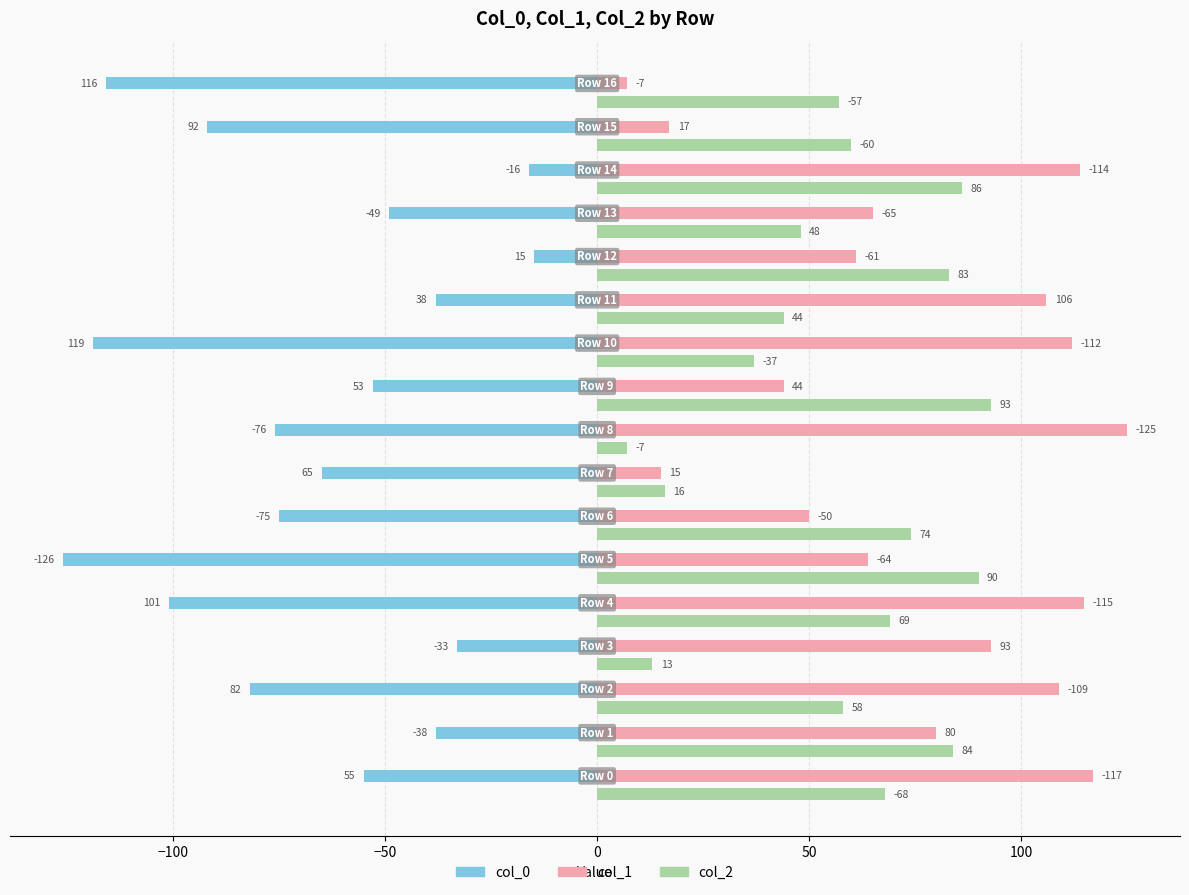

Which series has the largest range (max minus min)?

col_1